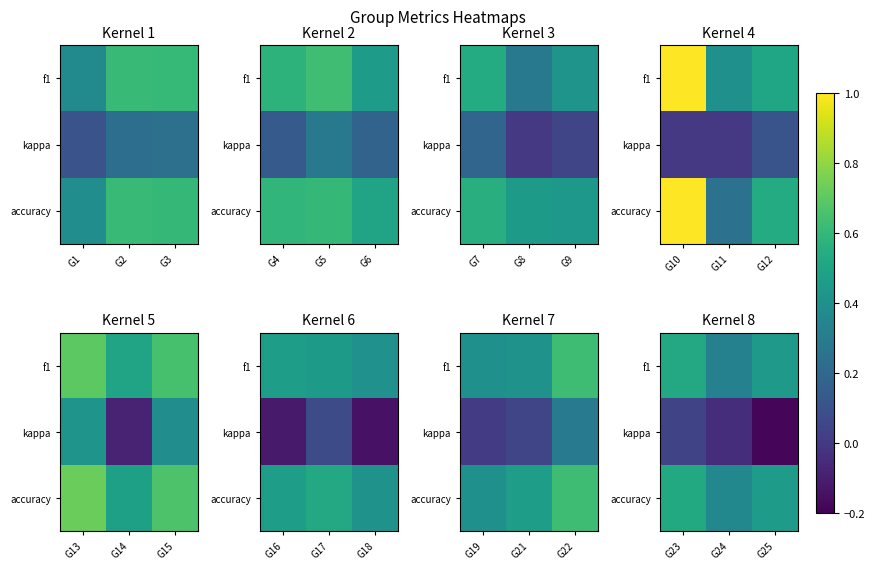

Between G23 and G24, which series saw the biggest shift?

f1